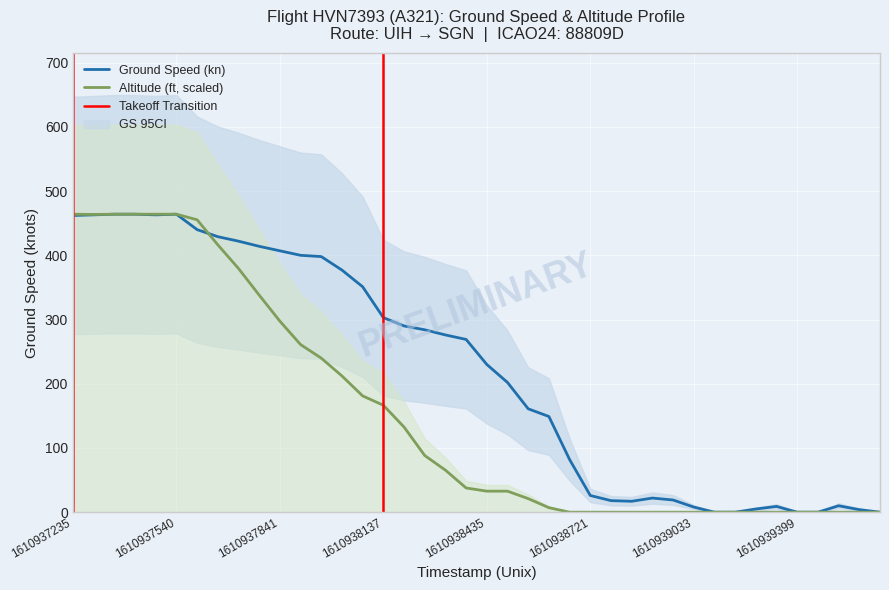

How many points are higher than both their immediate neighbors (excluding endpoints)?

4